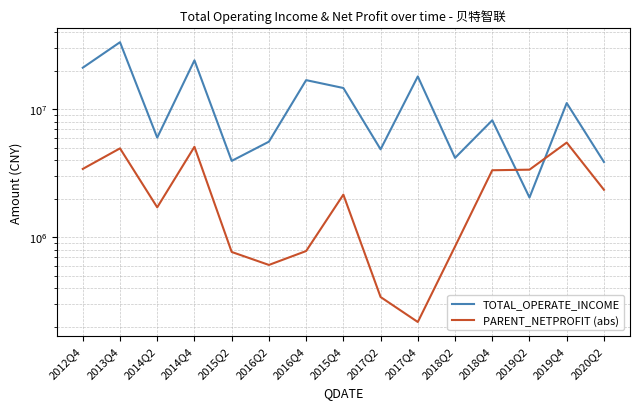

What is the label of the 10th point from the left?

2017Q4